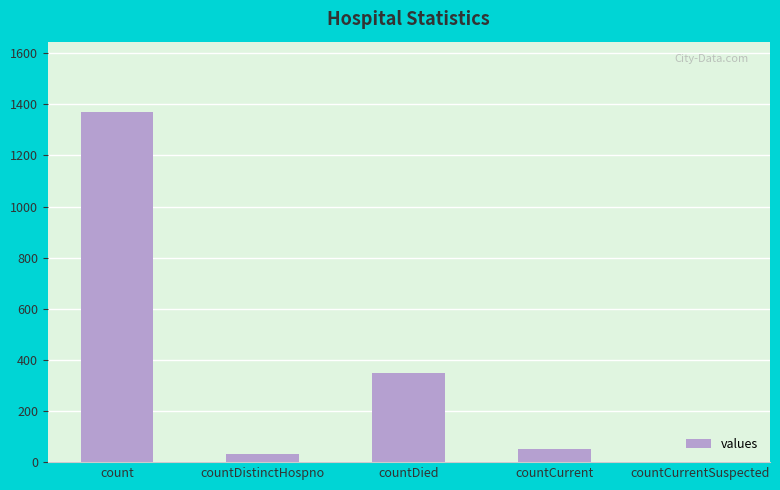

Which has a higher value, countDistinctHospno or countCurrent?

countCurrent